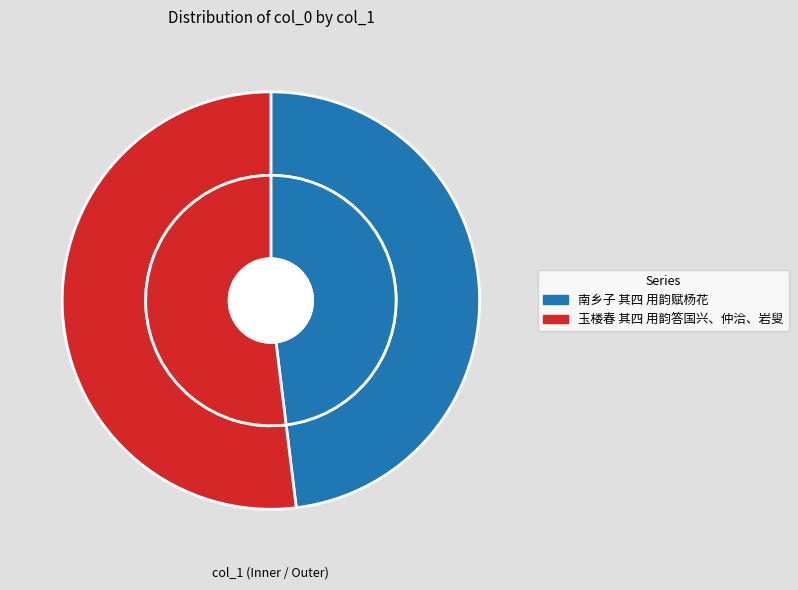

To the nearest percent, what is the difference between the 南乡子 其四 用韵赋杨花 and 玉楼春 其四 用韵答国兴、仲洽、岩叟 slice percentages?

4%